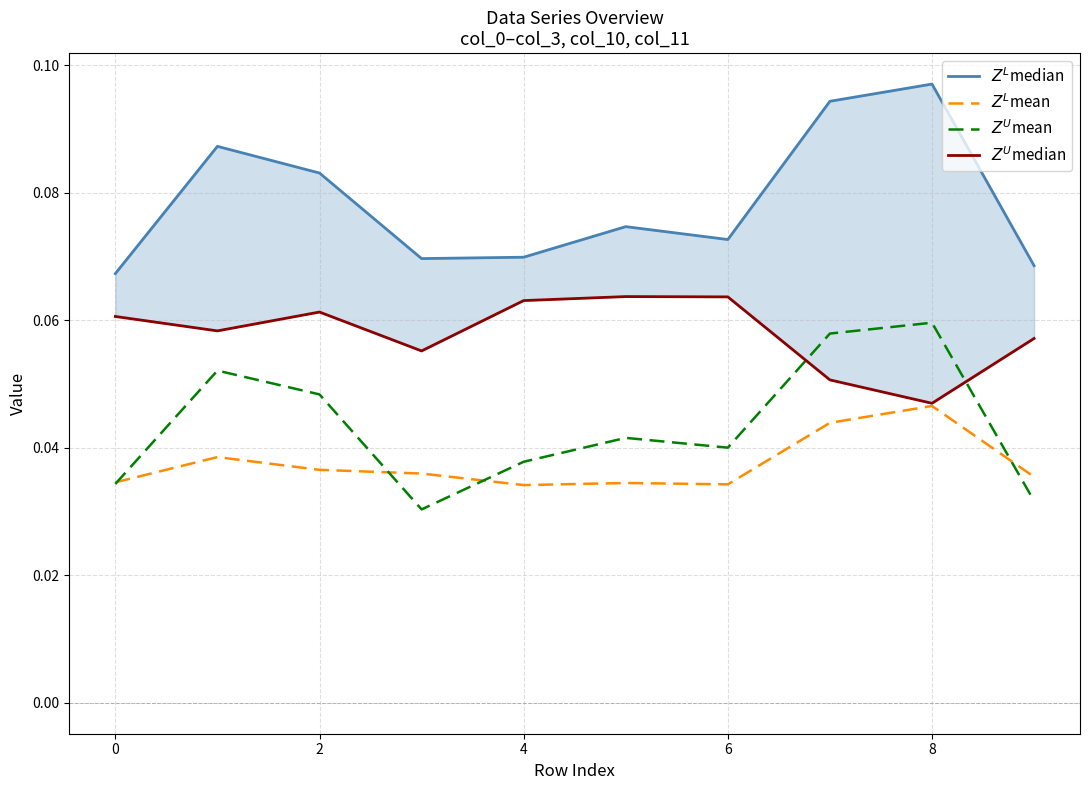

Is this an area chart (filled region under the line)?

No